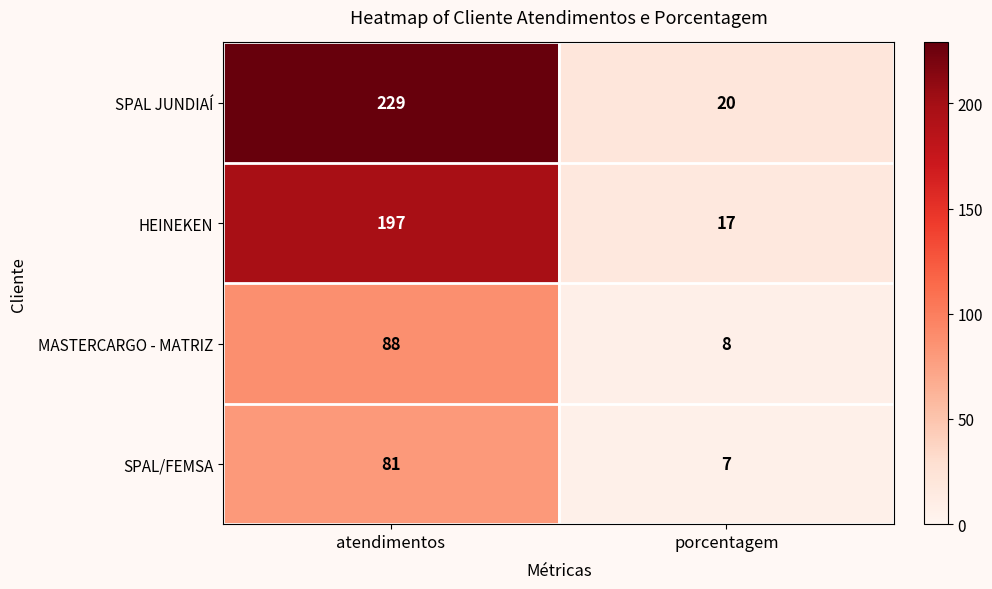

Which category has the highest value in the MASTERCARGO - MATRIZ series?

atendimentos